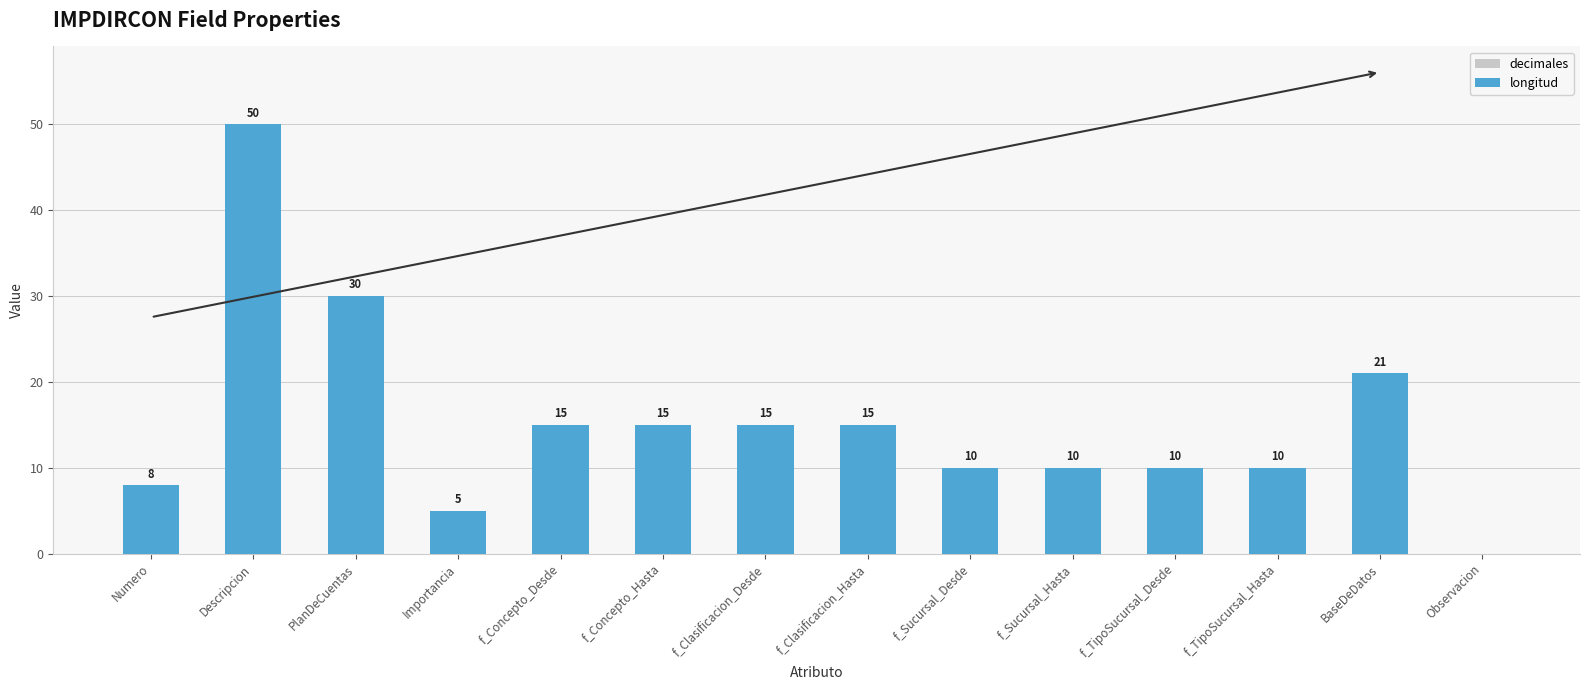

What is the greatest value displayed?

50